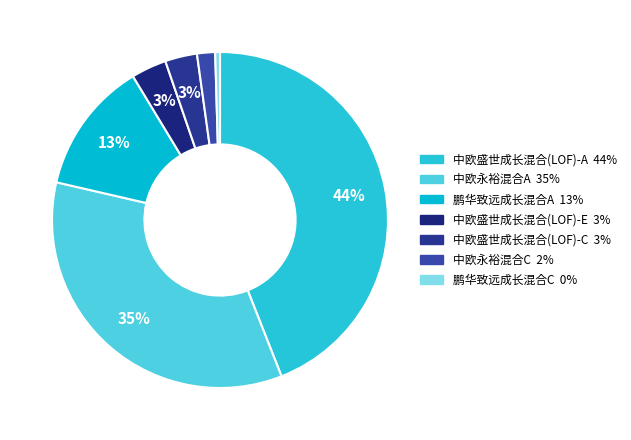

To the nearest percent, what is the difference between the 鹏华致远成长混合A and 中欧盛世成长混合(LOF)-C slice percentages?

10%